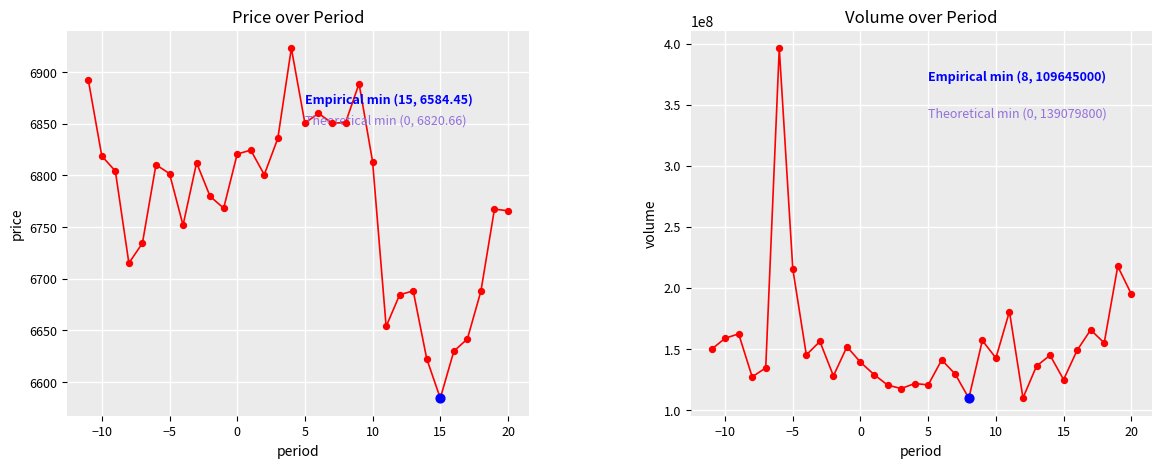

Which series contains the highest Y value?

volume